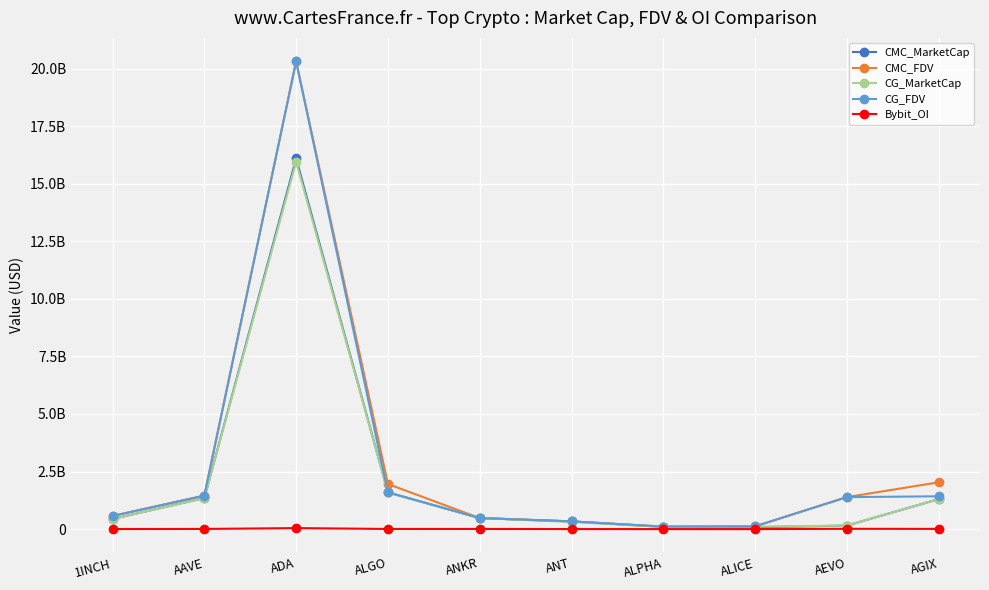

Read the Bybit_OI value at AGIX.

10592818.0